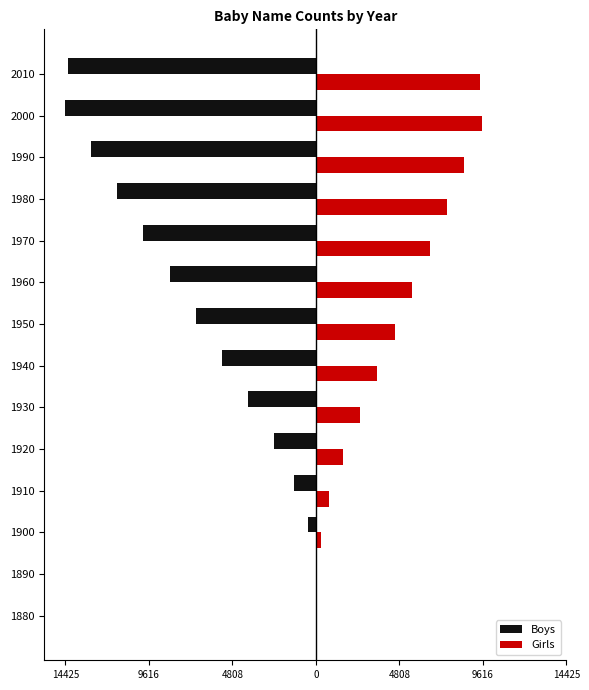

What are all the series names shown in the legend?

Boys, Girls